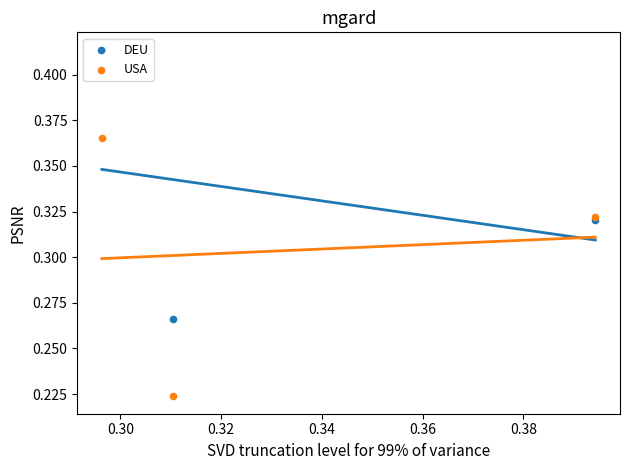

Which series contains the lowest Y value?

USA